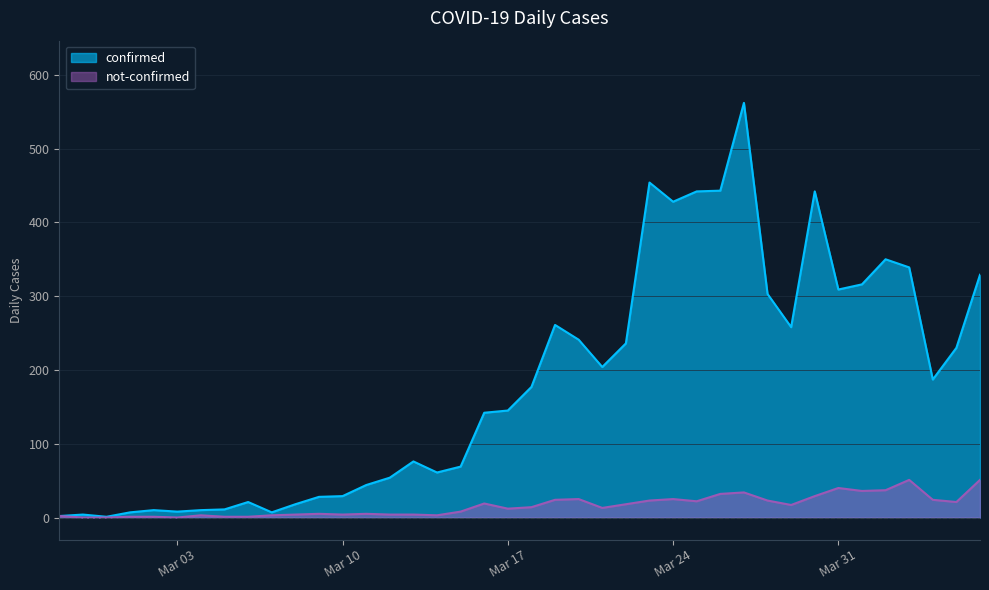

What are all the series names shown in the legend?

confirmed, not-confirmed